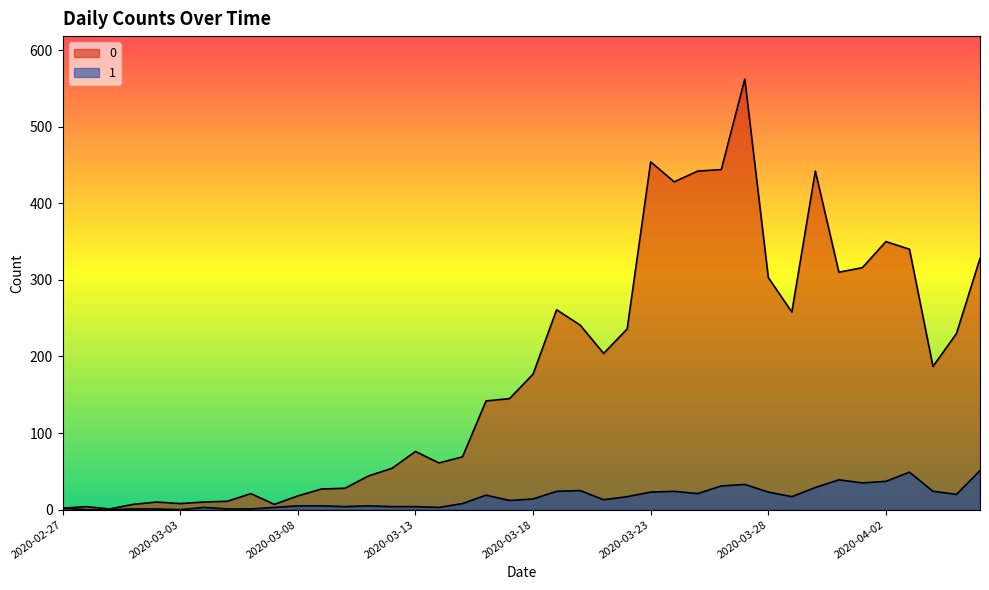

How many lines are shown in the chart?

2